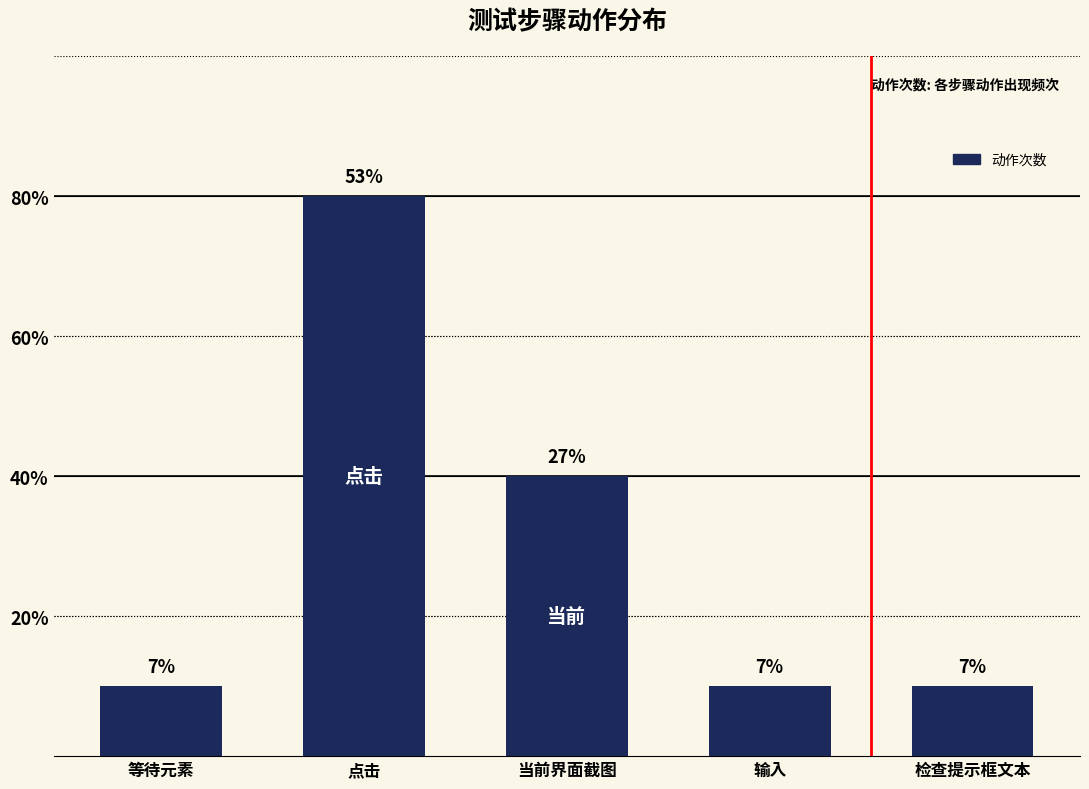

Are the bars horizontal?

No